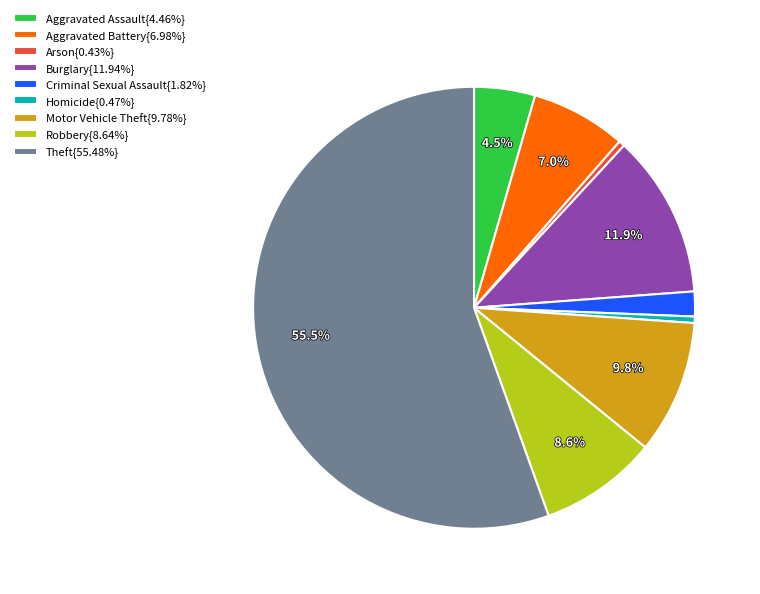

Approximately how many times larger is the value at Aggravated Assault{4.46%} compared to Aggravated Battery{6.98%}?

0.6